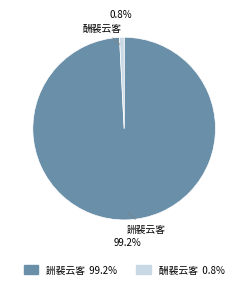

Is the sum of 酬裴云客 and 詶裴云客 greater than half?

Yes